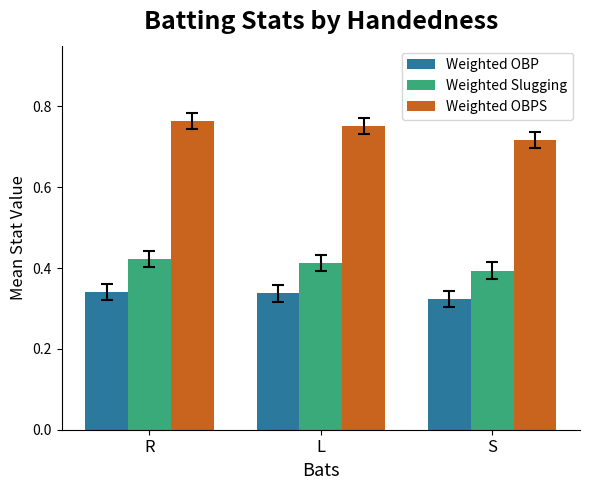

What is the sum of all Weighted OBPS values?

2.2